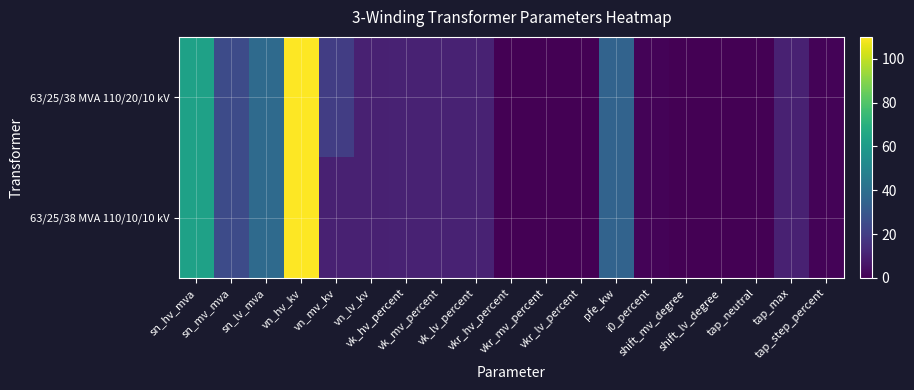

Count the number of data series in this chart.

2